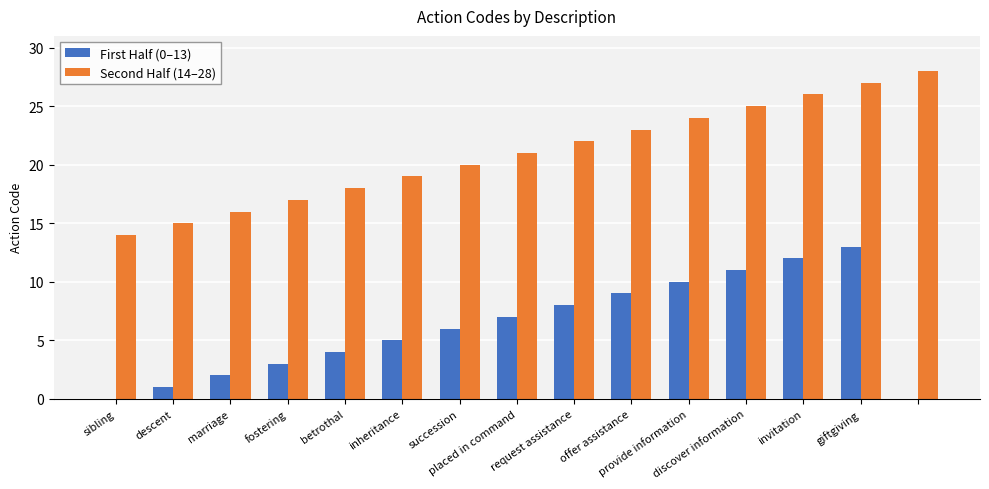

Which series has the largest total across all categories?

Second Half (14–28)